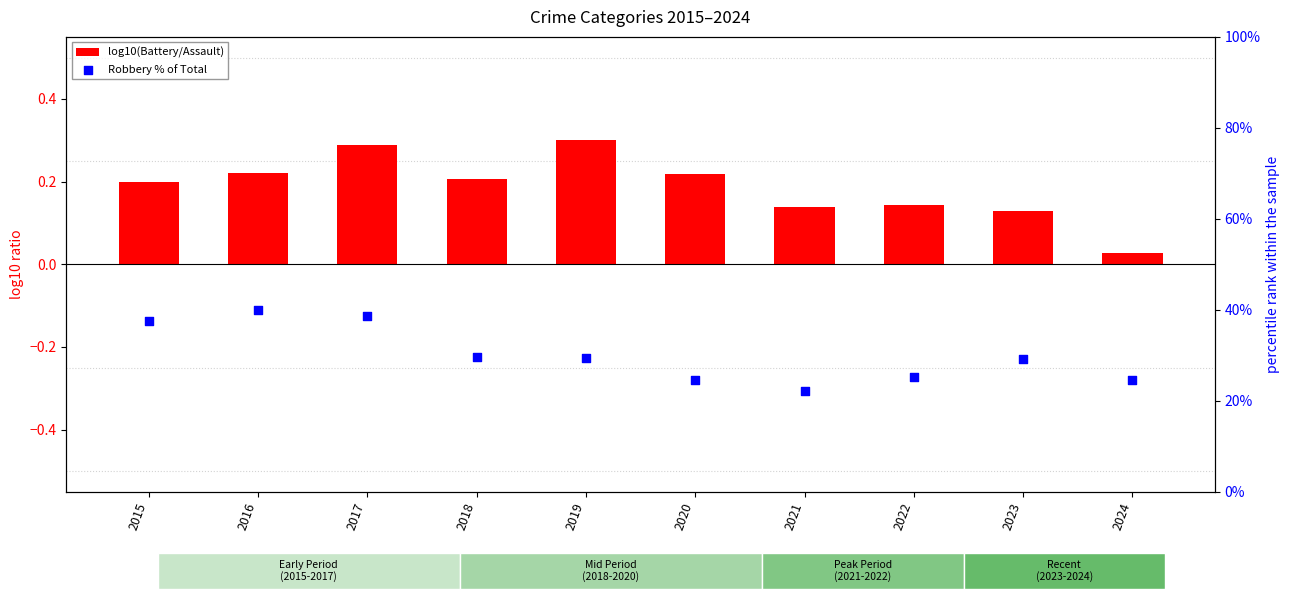

Is the value of Robbery % of Total at 2016 greater than the value of log10(Battery/Assault) at 2021?

Yes